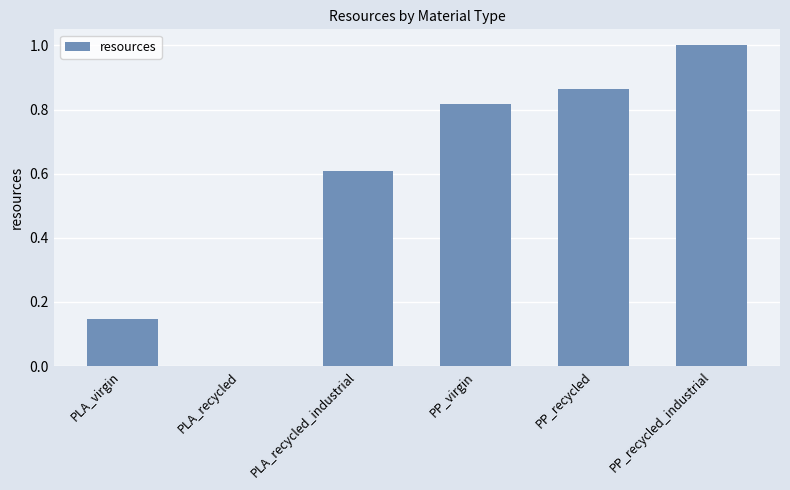

What is the sum of the values at PP_recycled_industrial and PLA_virgin?

1.1